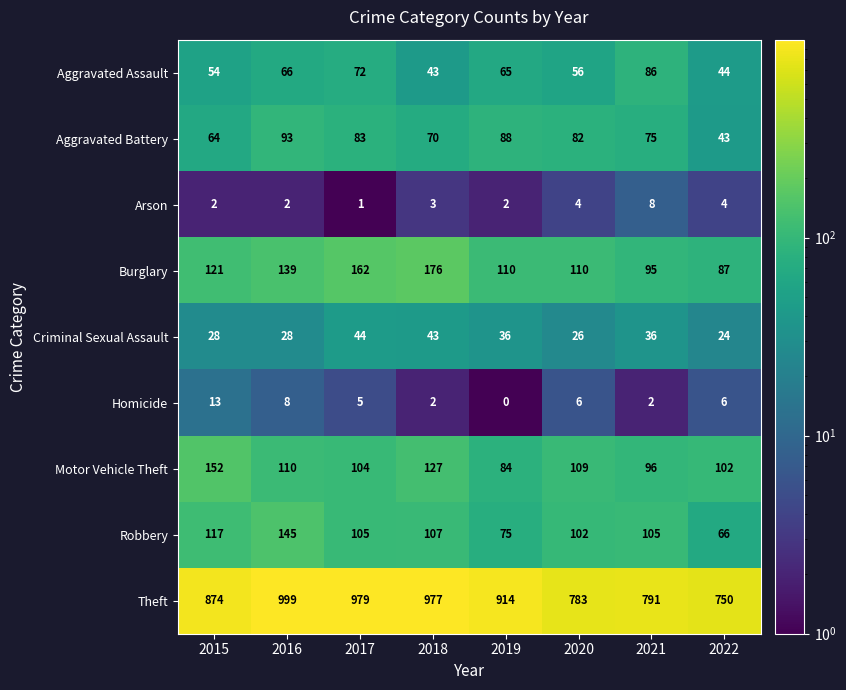

List the series in order of their peak value, highest first.

Theft, Burglary, Motor Vehicle Theft, Robbery, Aggravated Battery, Aggravated Assault, Criminal Sexual Assault, Homicide, Arson